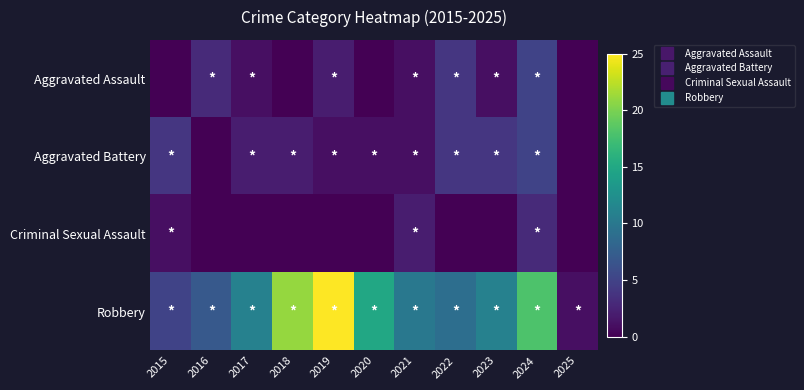

At how many categories does at least one series exceed 15?

3